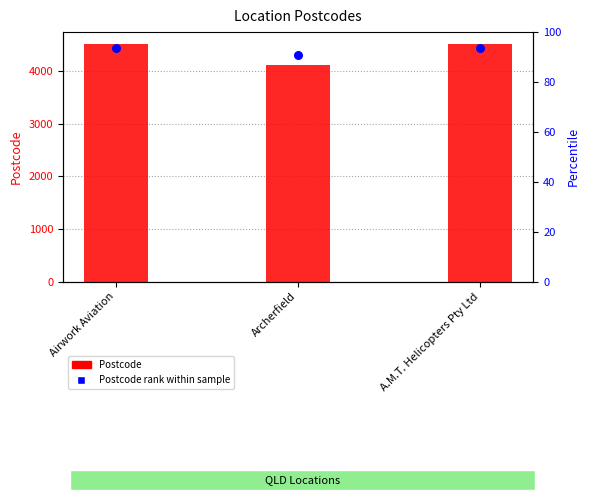

Which series has the widest spread of Y values?

Postcode